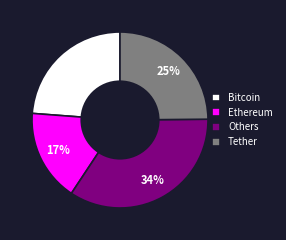

Which slice is the largest?

Others